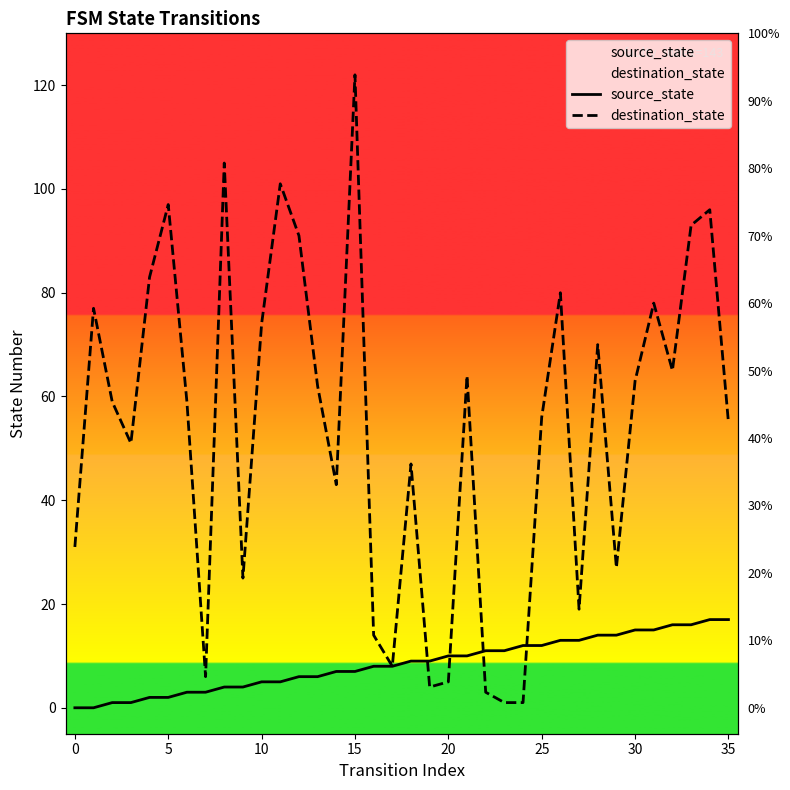

Which series has the widest spread of values?

destination_state